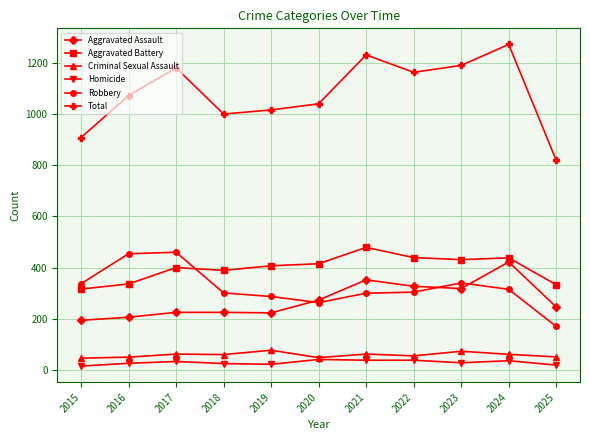

What is the total value across all series at 2024?

2544